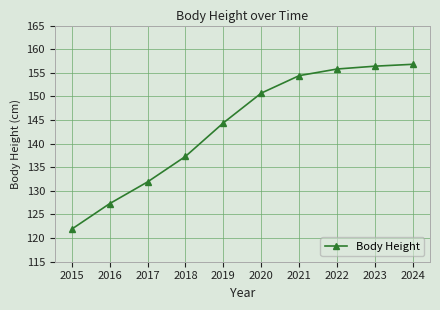

At which label is the value closest to 139?

2018